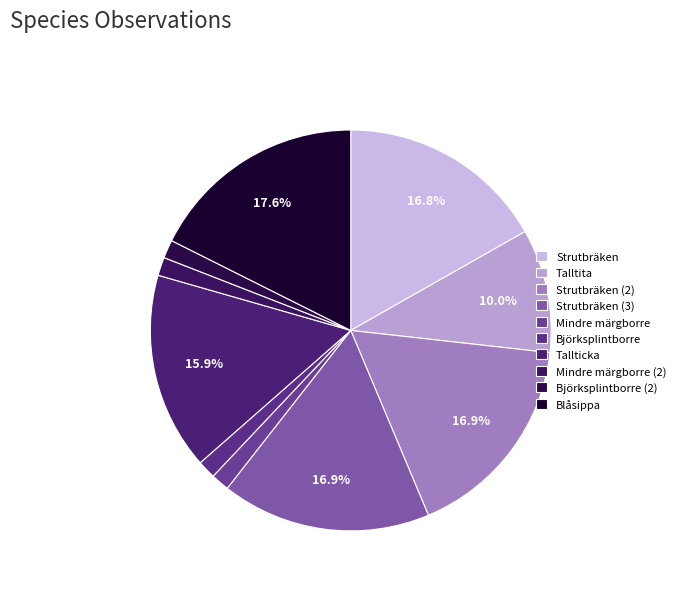

How many slices are in this pie chart?

10